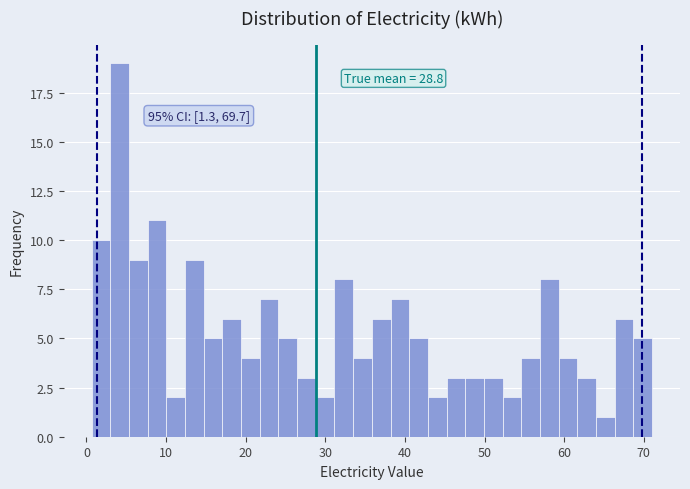

Read against the x-axis, roughly where is the centre of the tallest bar?

4